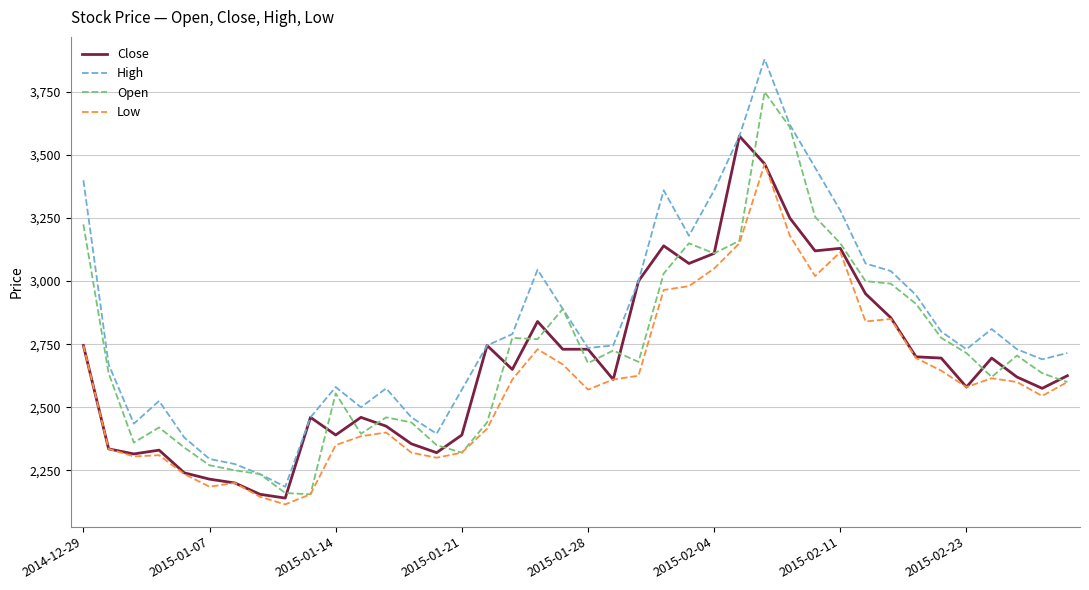

What is the minimum value shown in the chart?

2115